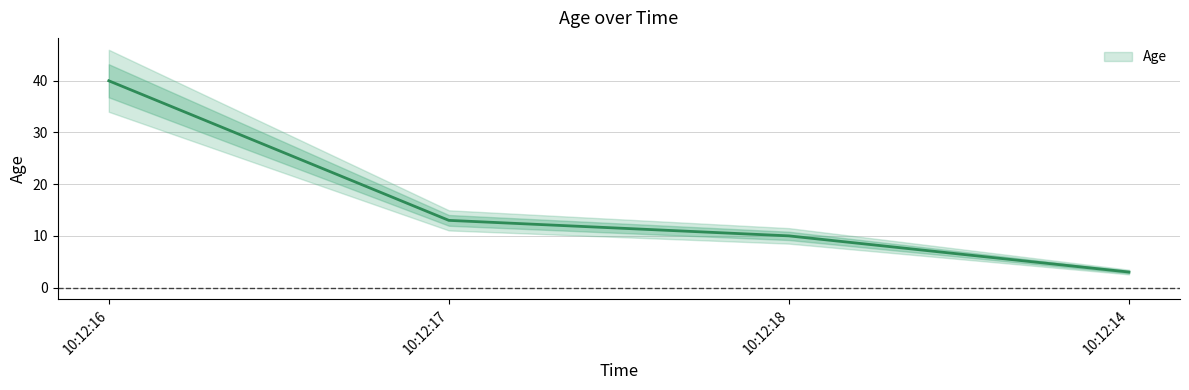

How many lines are shown in the chart?

1